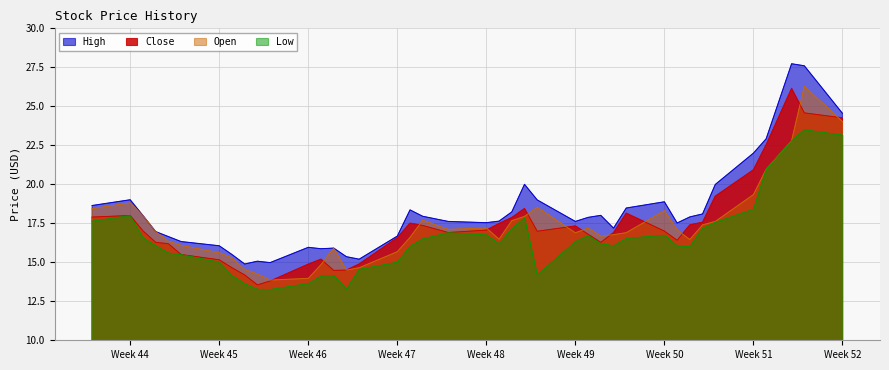

Where is the first local maximum for High?

Week 44